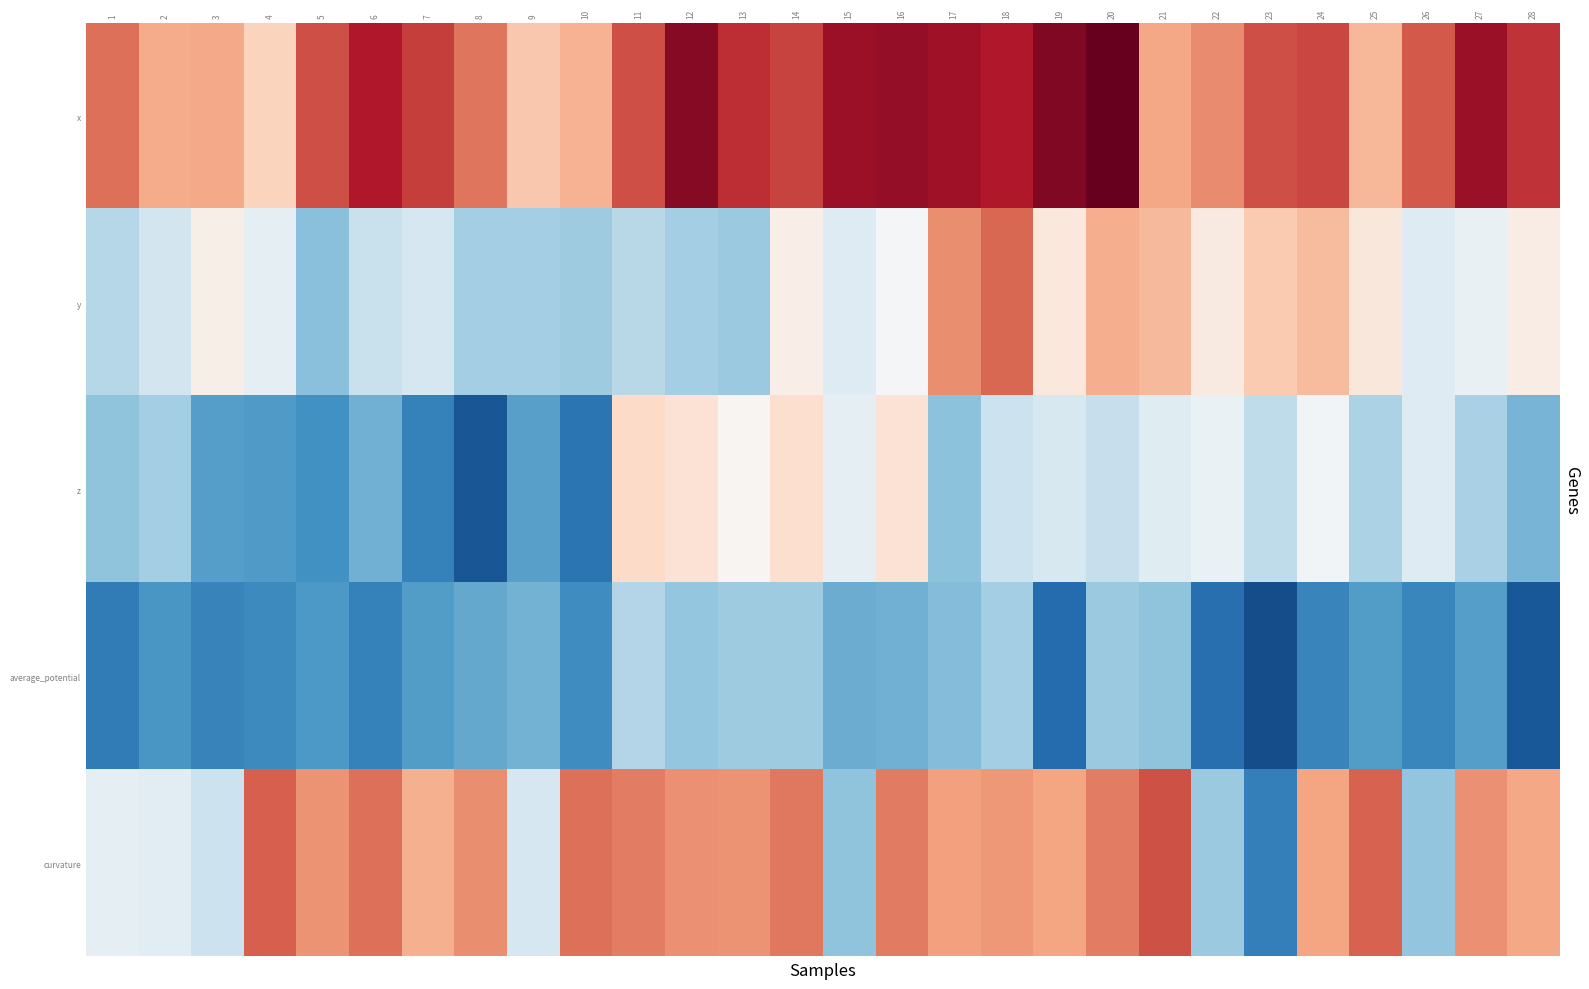

At which category does the chart reach its peak across all series?

20